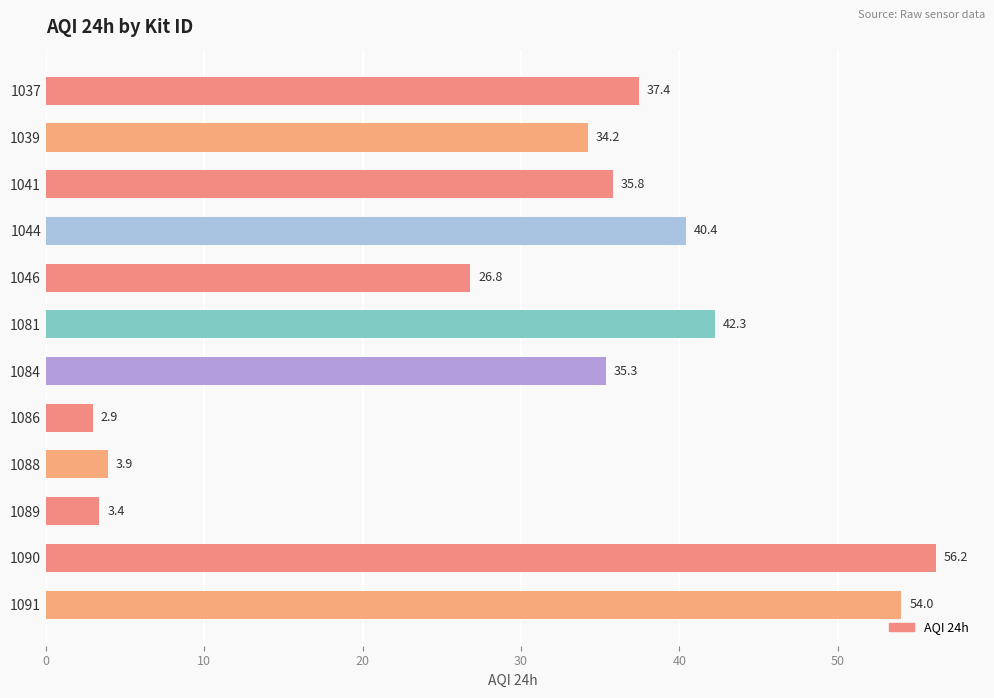

What is the change in value from 1041 to 1088?

-31.9